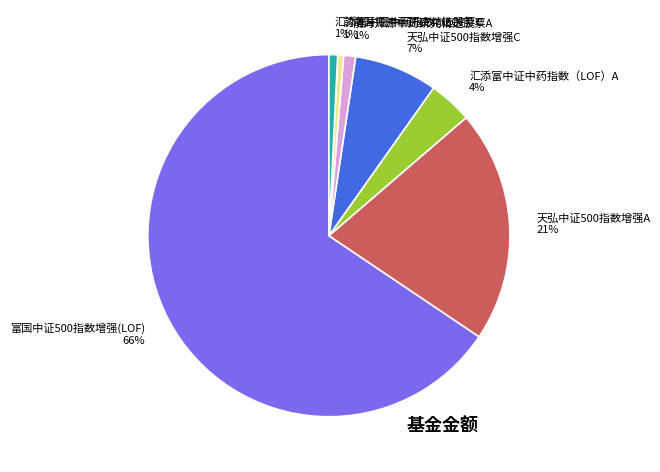

What percentage is the 汇添富中证中药指数（LOF）C slice, to the nearest percent?

1%